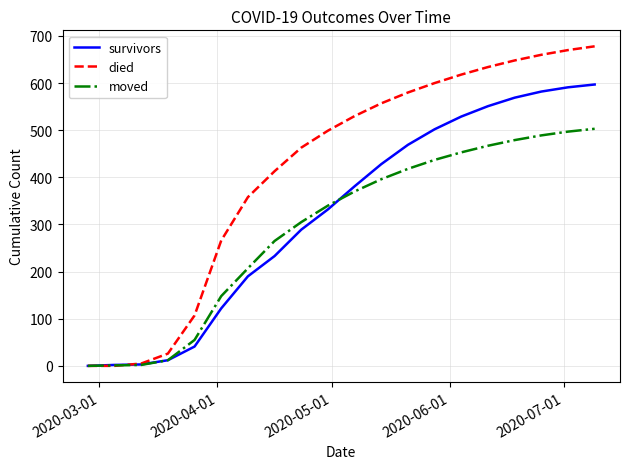

Which series has the largest total across all categories?

died